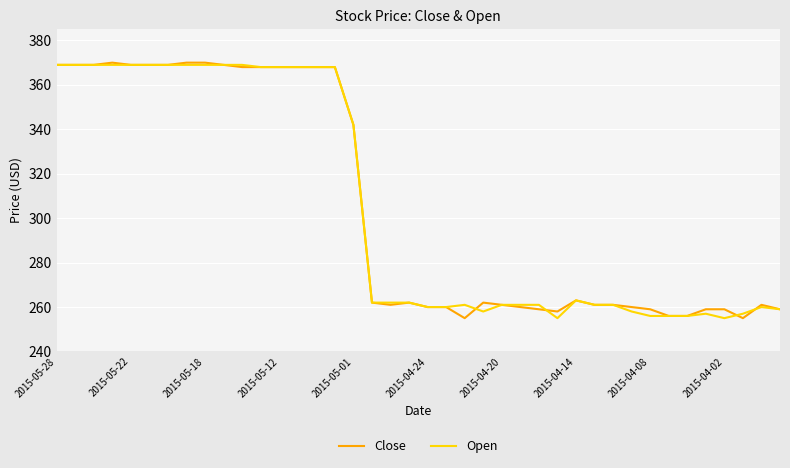

What is the smallest value displayed?

255